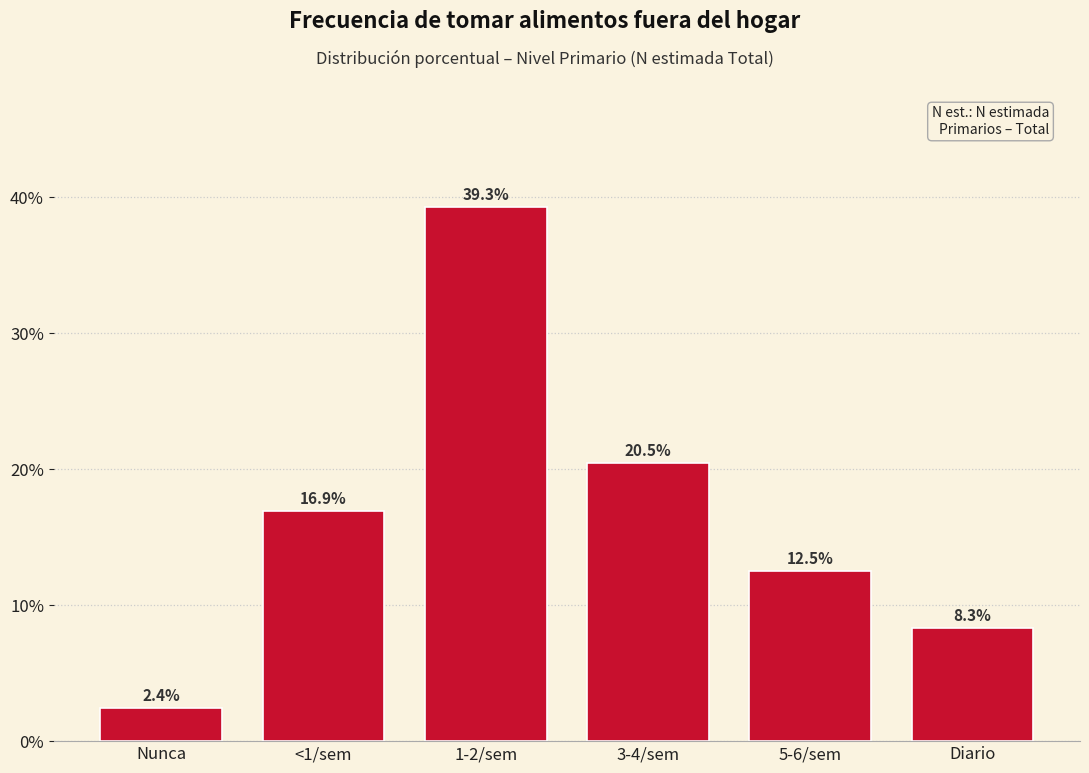

At which category does the chart reach its peak across all series?

1-2/sem